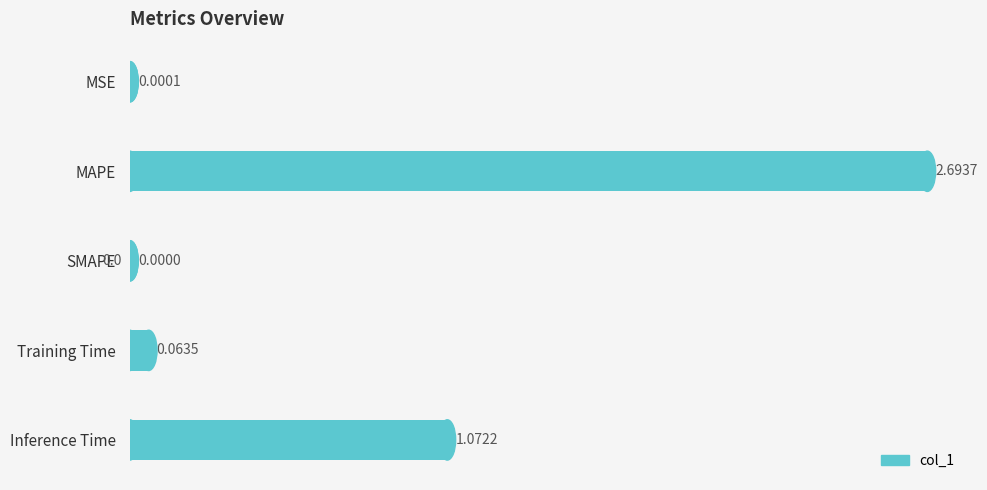

What is the sum of all values?

3.8